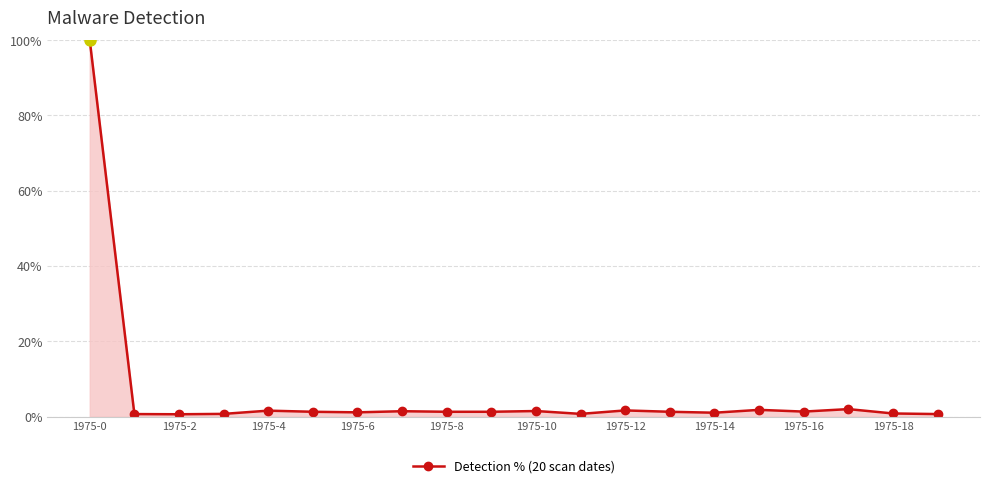

What is the sum of all values?

122.4